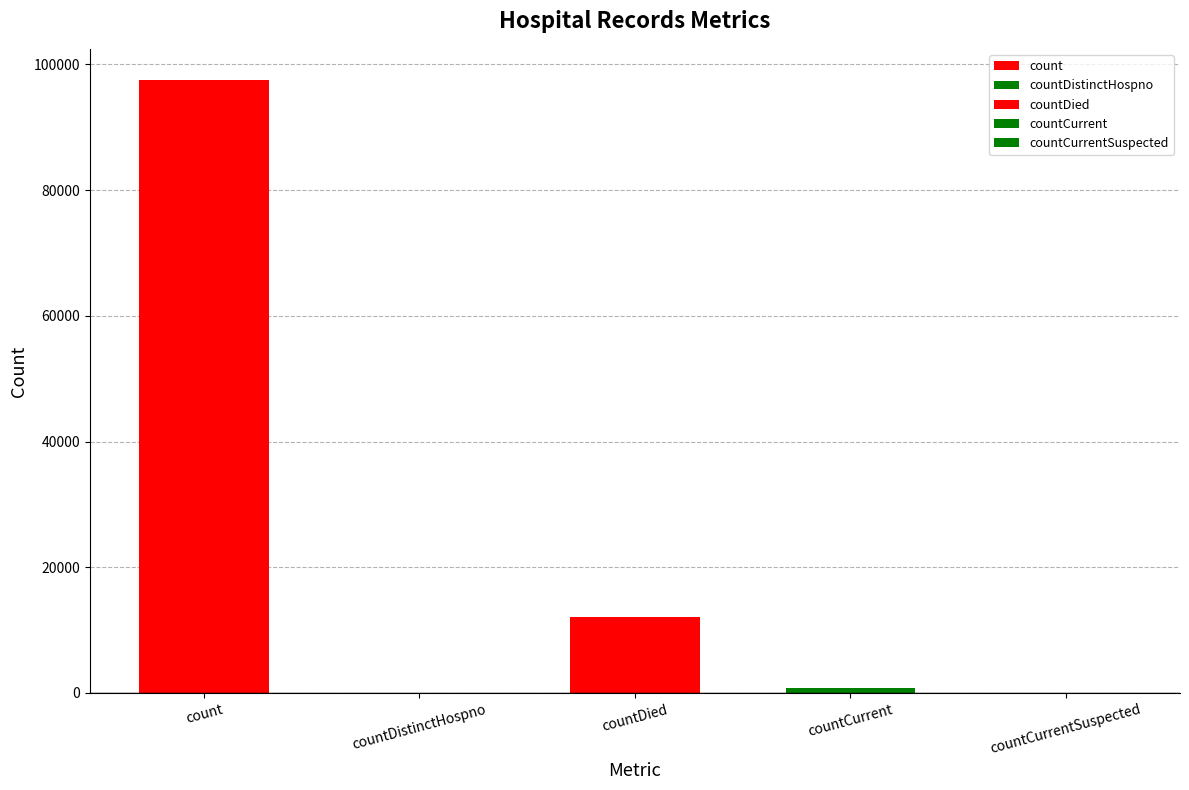

What is the difference between the values at countDied and countCurrent?

11336